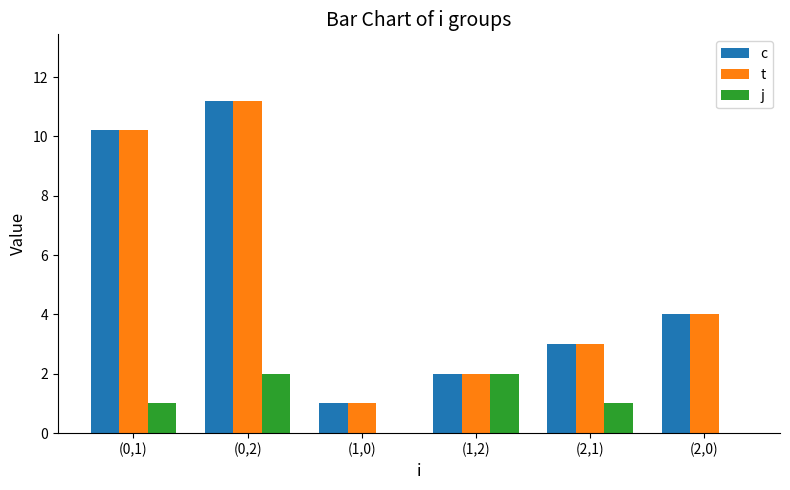

What is the sum of all j values?

6.0